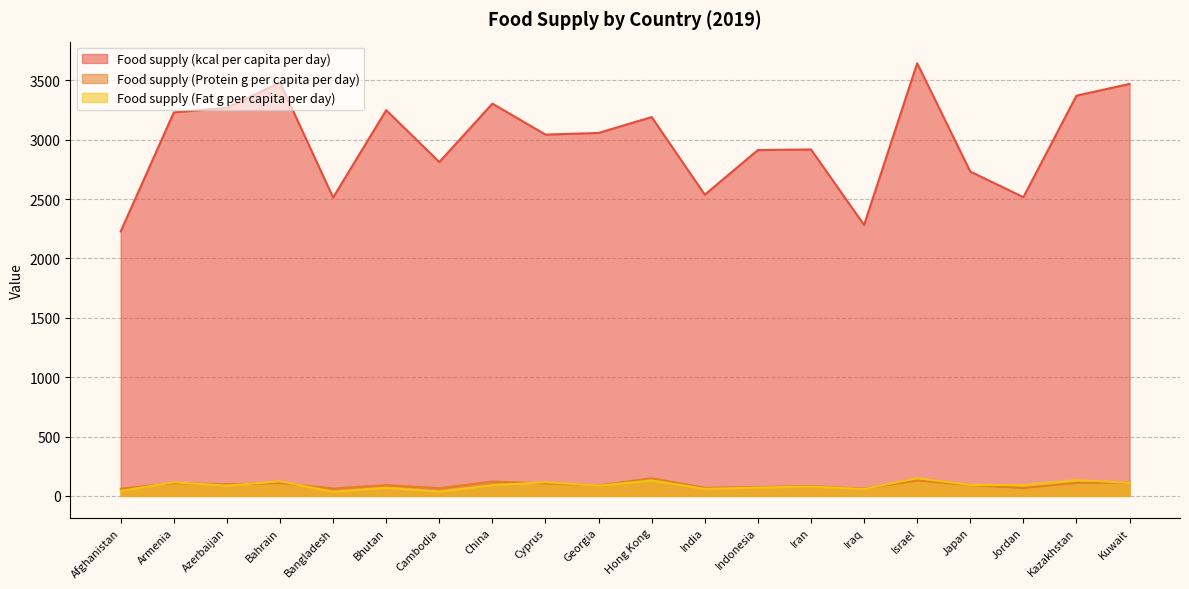

What is the total value across all series at Jordan?

2673.6